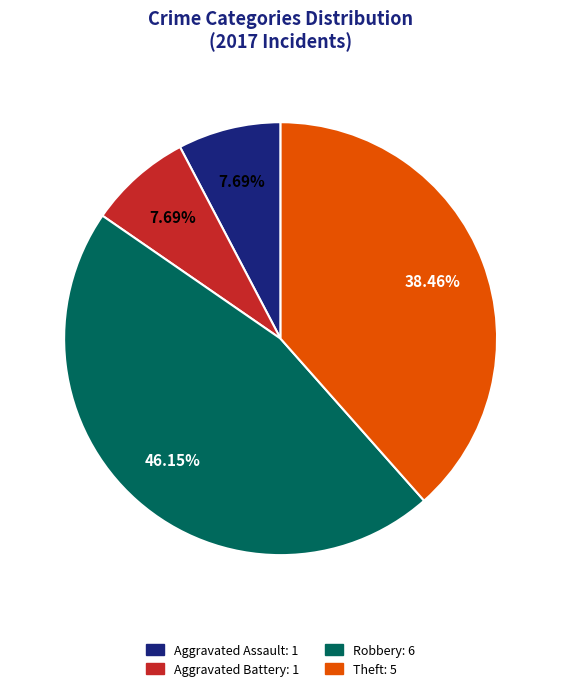

The Robbery slice represents 46% of the pie. True or false?

True